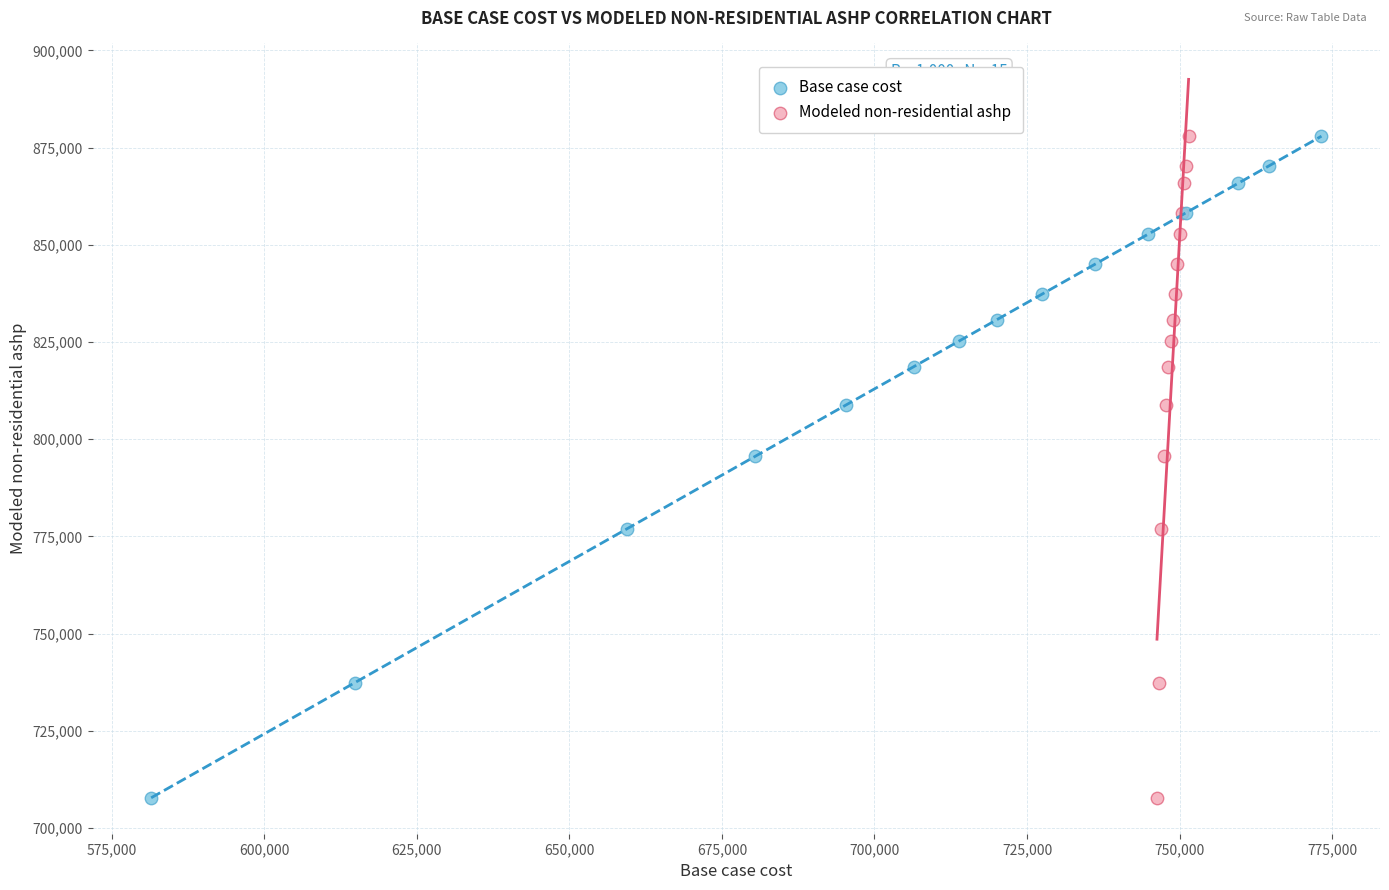

What are all the series names shown in the legend?

Base case cost, Modeled non-residential ashp